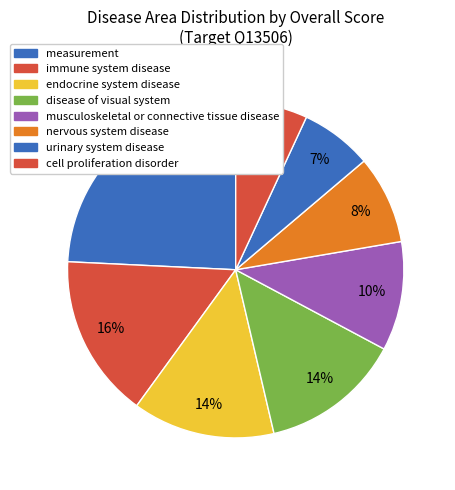

Count the number of slices in the pie.

8